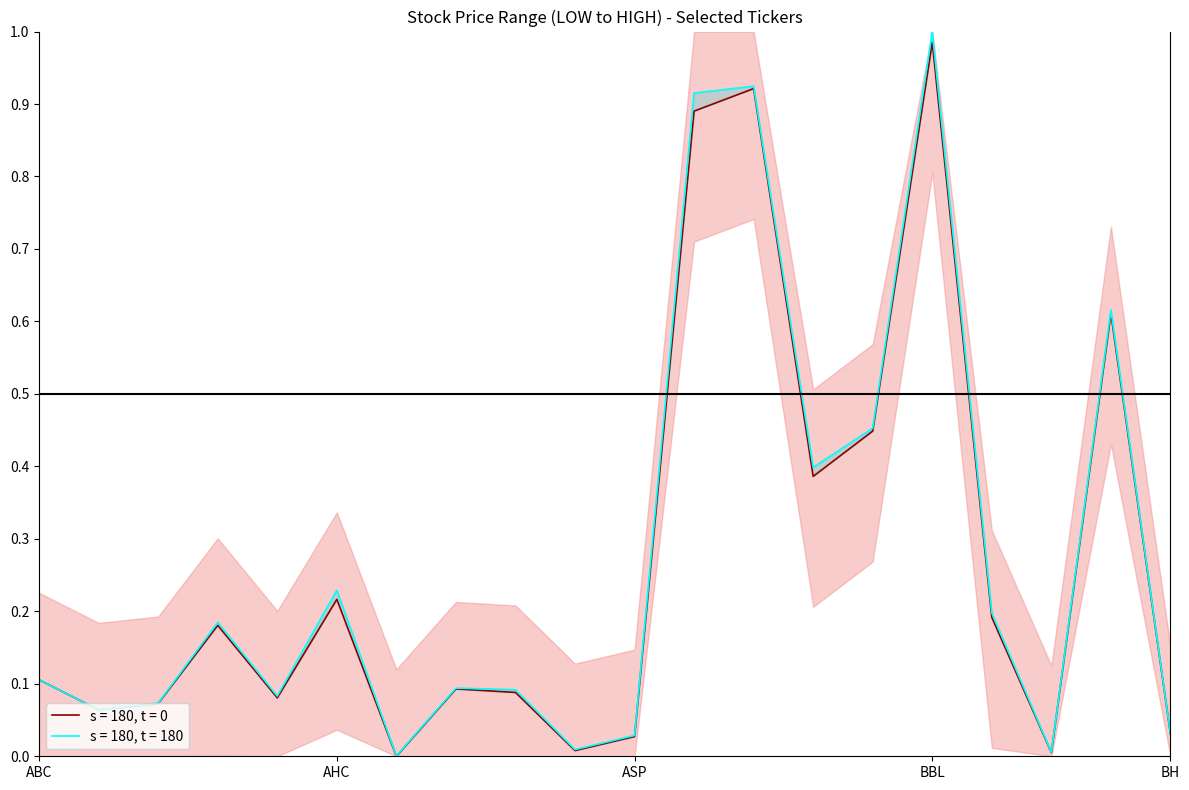

Reading right to left, extract all data points from this chart.

LOW: 0.0	0.6	0.0	0.2	1.0	0.4	0.4	0.9	0.9	0.0	0.0	0.1	0.1	0.0	0.2	0.1	0.2	0.1	0.1	0.1
HIGH: 0.0	0.6	0.0	0.2	1.0	0.5	0.4	0.9	0.9	0.0	0.0	0.1	0.1	0.0	0.2	0.1	0.2	0.1	0.1	0.1